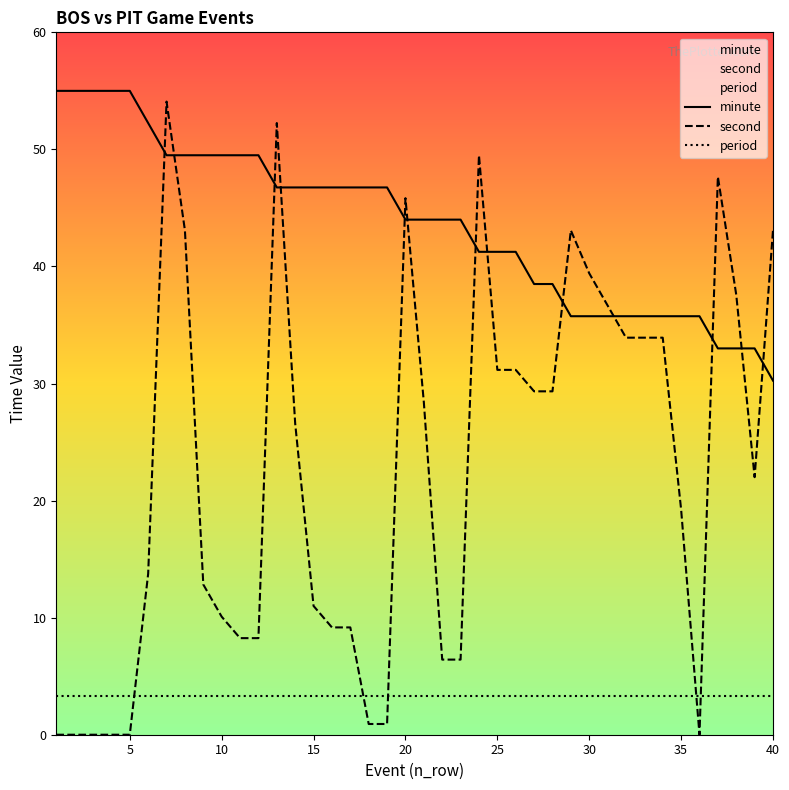

Does the chart display data point markers on the line(s)?

No